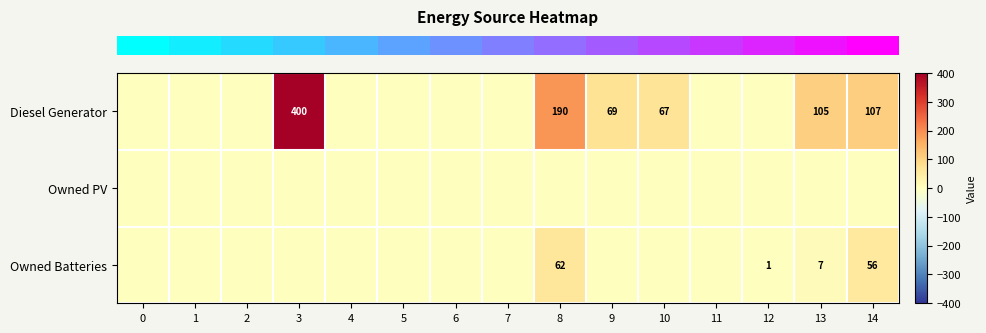

Reading left to right, what are all the values shown in this chart?

row_0: 0	0	0	400	0	0	0	0	190	69	67	0	0	105	107
row_1: 0	0	0	0	0	0	0	0	0	0	0	0	0	0	0
row_2: 0	0	0	0	0	0	0	0	62	0	0	0	1	7	56